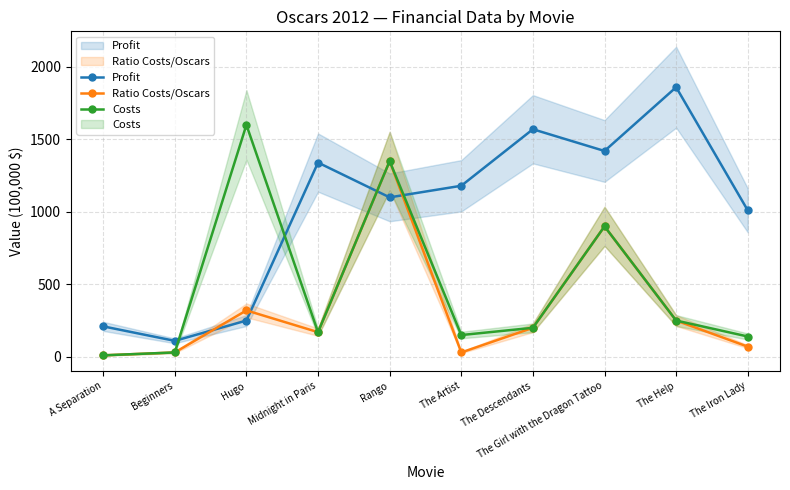

At which label is Costs closest to 805?

The Girl with the Dragon Tattoo